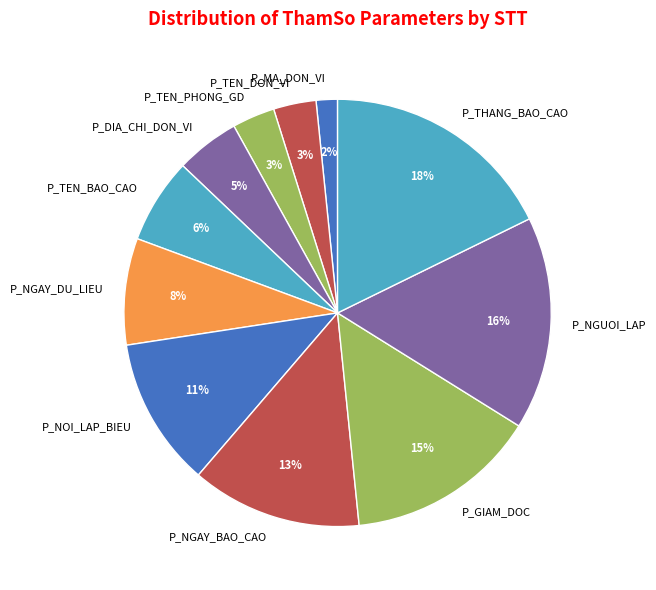

How many segments does this pie chart have?

11